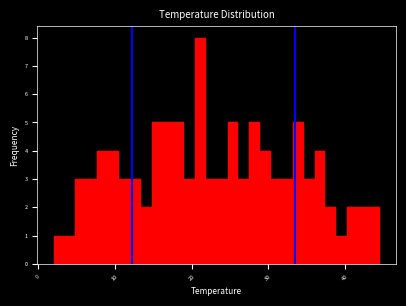

Around what value on the x-axis is the tallest bar? Give the approximate position of its centre, as read against the axis.

21